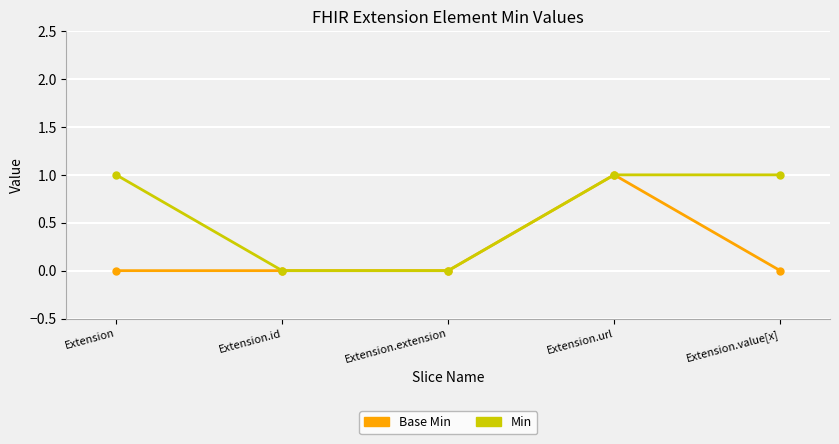

At Extension.value[x], list the series in order from largest to smallest.

Min, Base Min